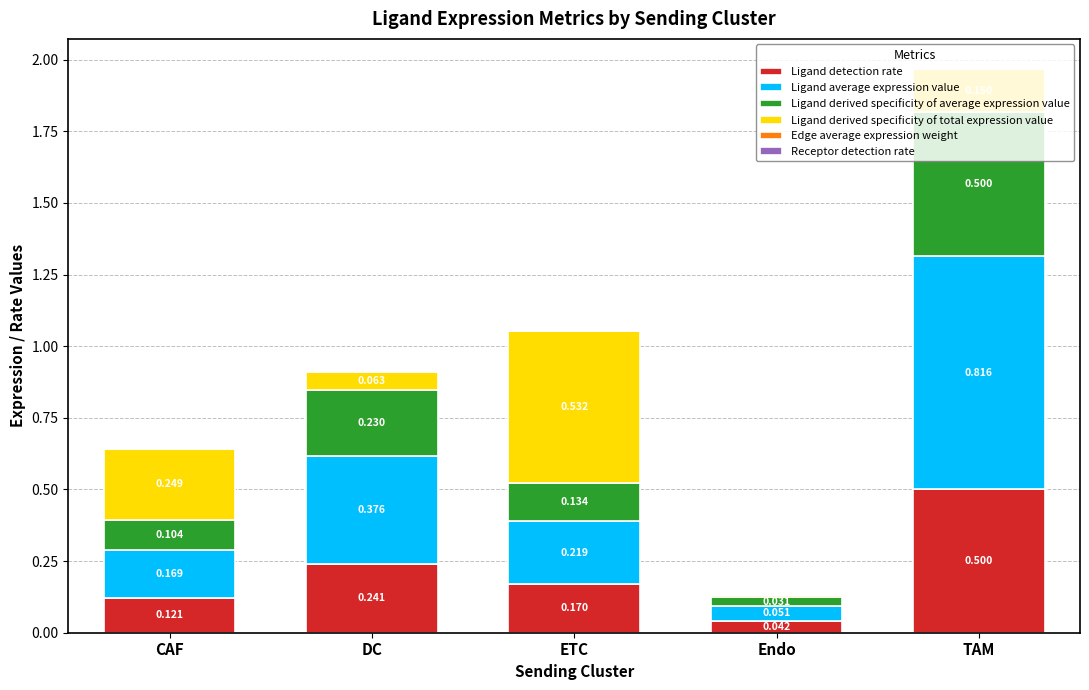

What is the total value across all series at TAM?

2.0